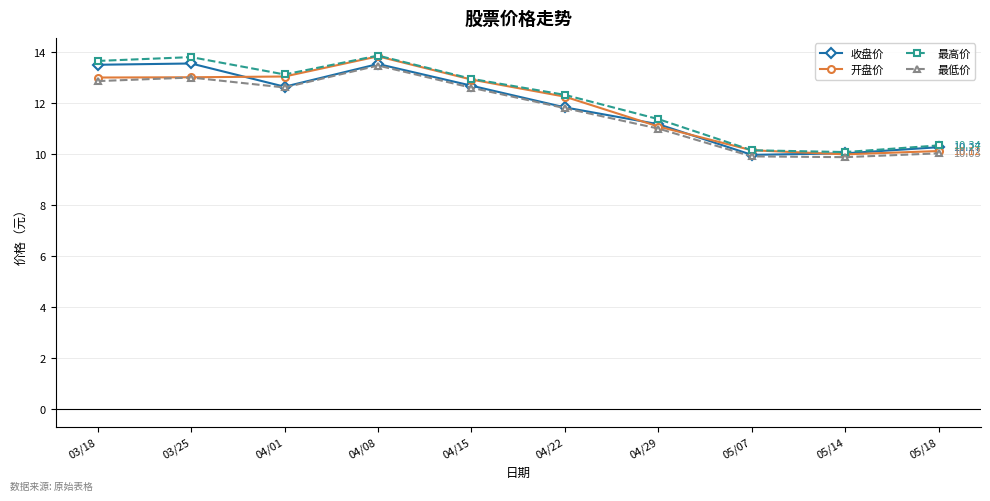

Between 04/15 and 05/07, which series saw the biggest shift?

最高价